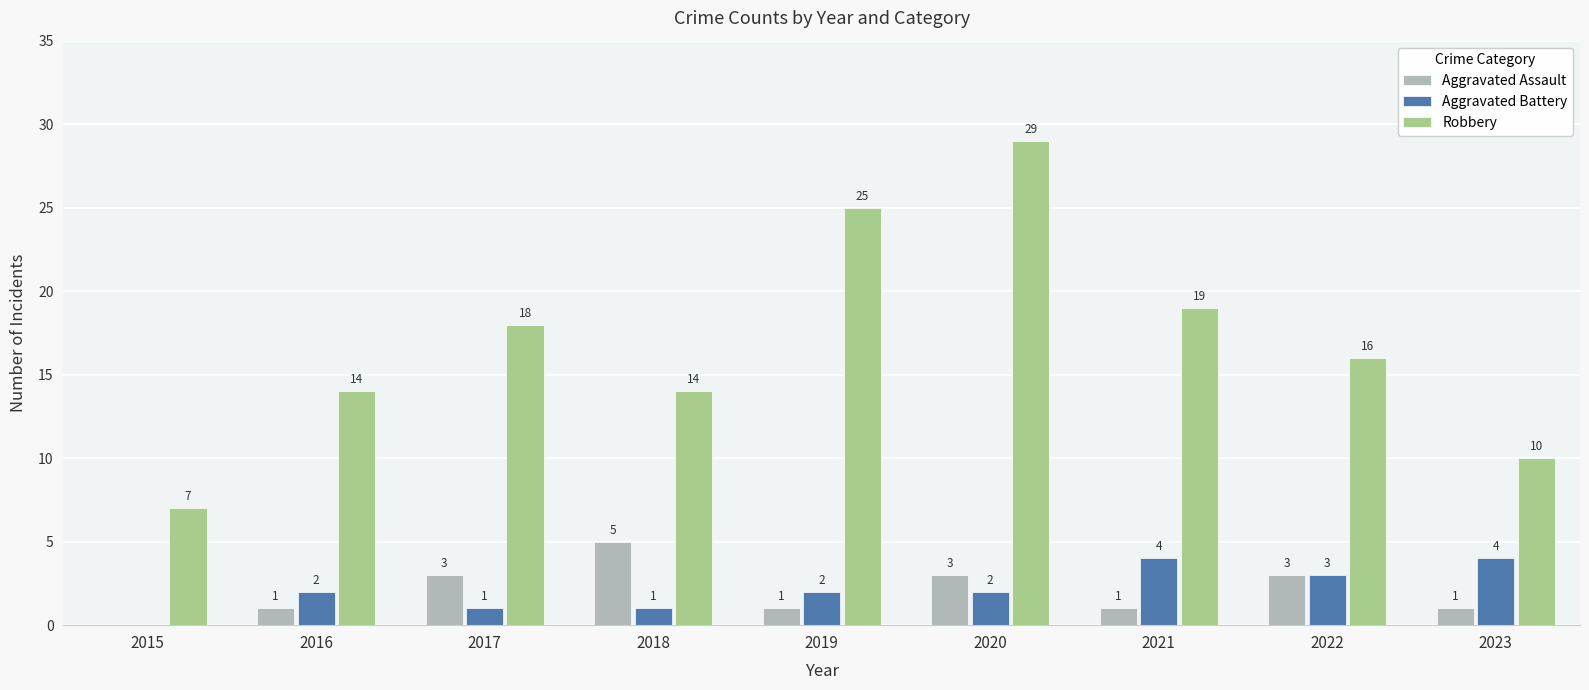

What value does the Robbery series have at 2021, to the nearest 10?

20